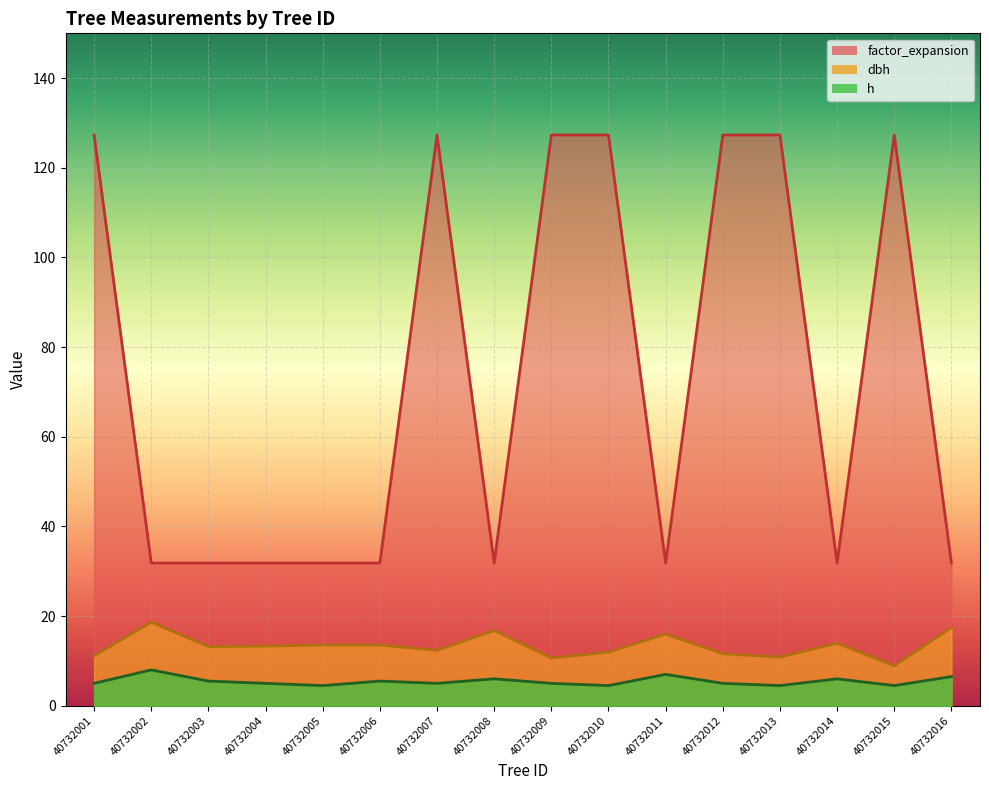

At which label does dbh first exceed 13?

40732002